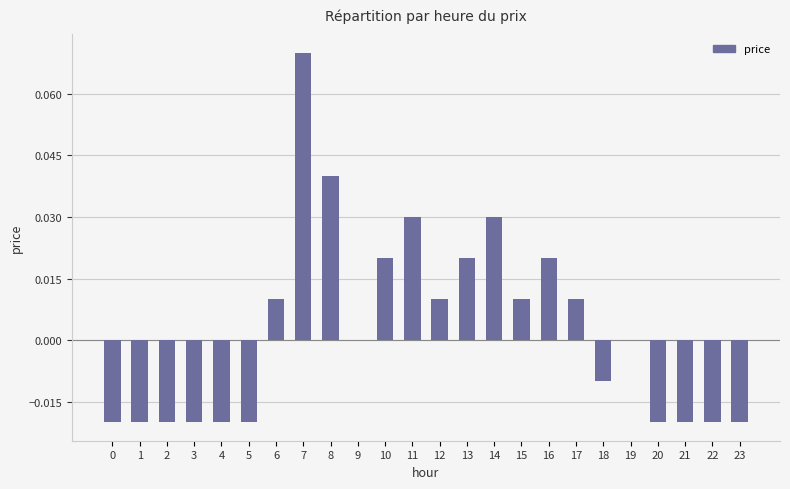

The chart shows a value of 0.0 at 10. True or false?

True